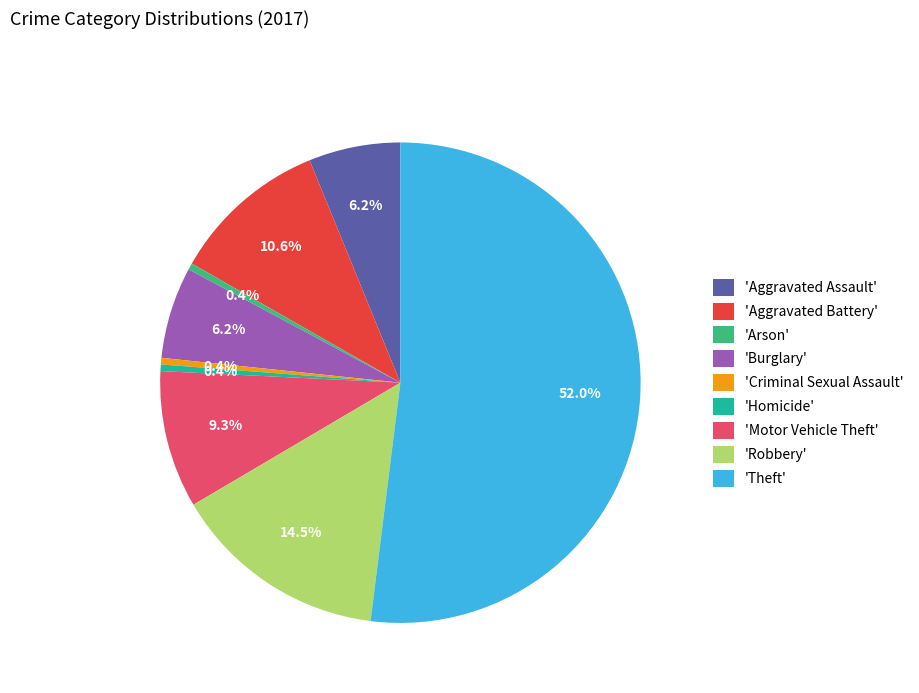

Combined, do 'Burglary' and 'Criminal Sexual Assault' account for over 50%?

No